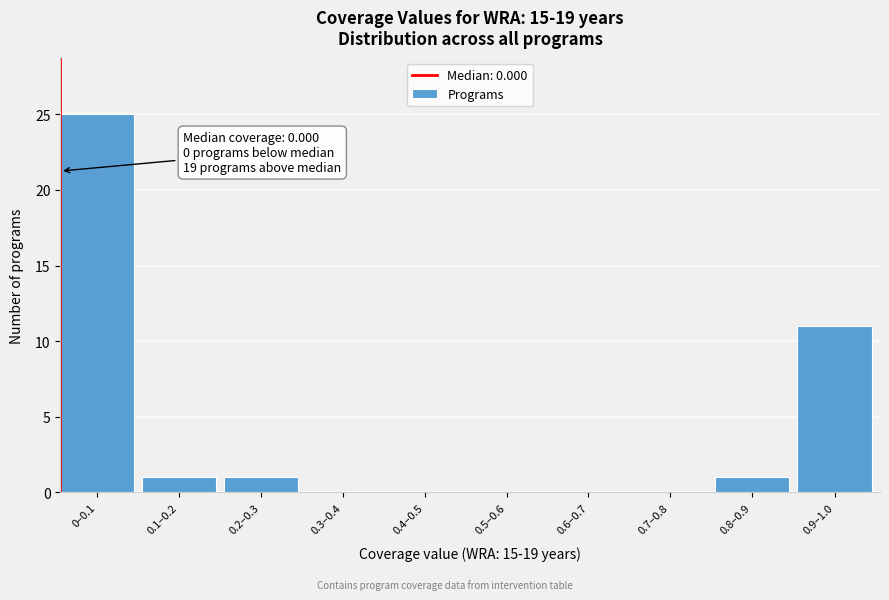

Reading left to right, list all the values displayed in this chart.

0–0.1=25	0.1–0.2=1	0.2–0.3=1	0.3–0.4=0	0.4–0.5=0	0.5–0.6=0	0.6–0.7=0	0.7–0.8=0	0.8–0.9=1	0.9–1.0=11